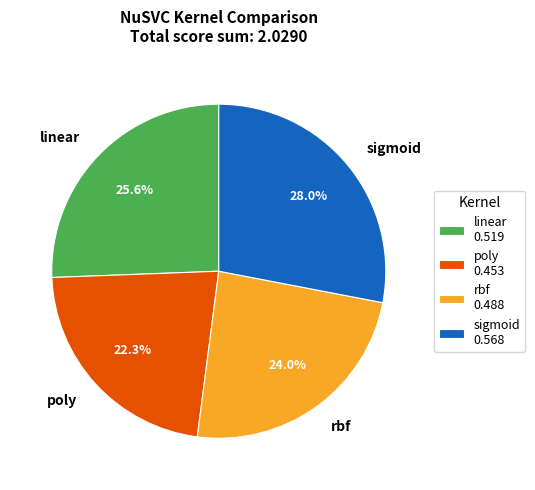

To the nearest percent, what percentage of the pie is linear?

26%